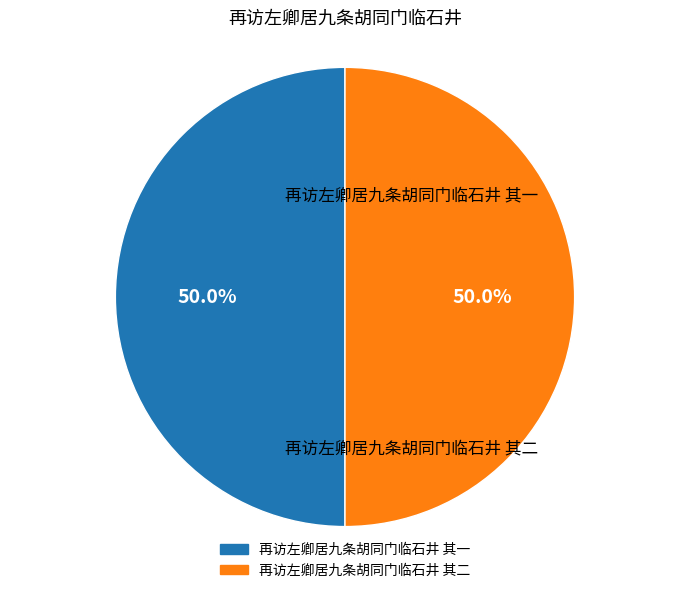

What portion of the pie excludes 再访左卿居九条胡同门临石井 其二?

50.0%